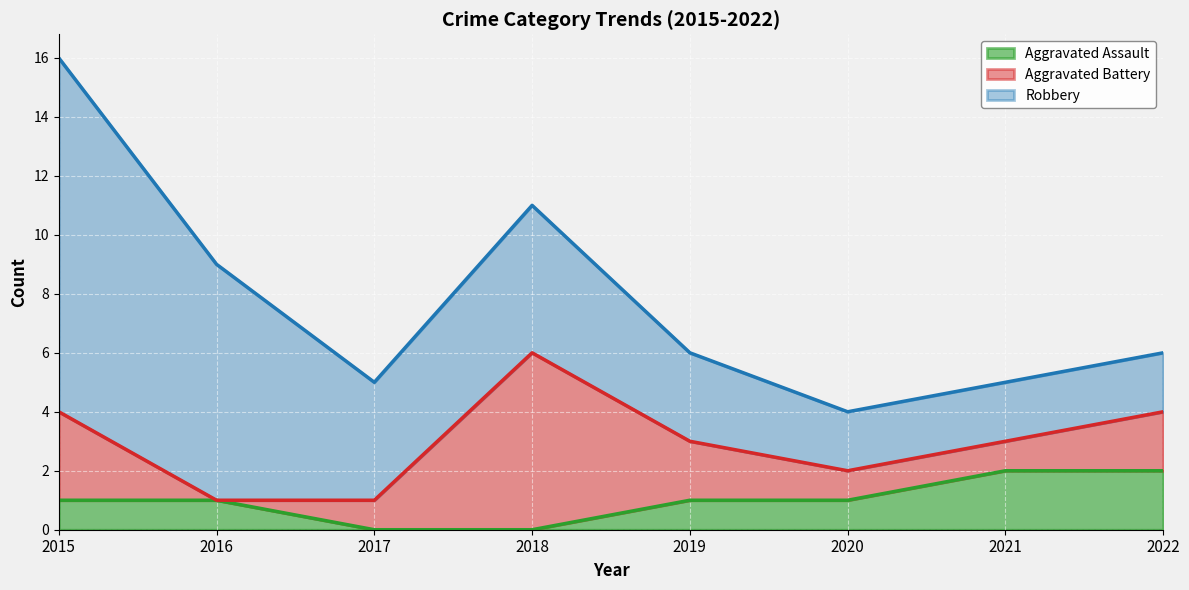

At which label does Robbery first exceed 4?

2015